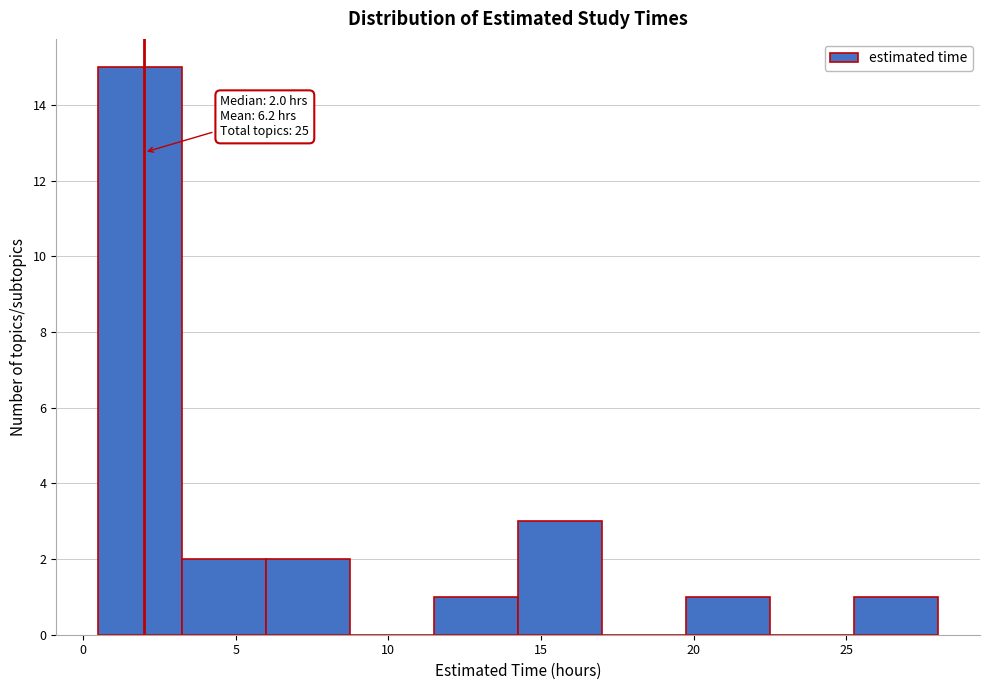

Which range on the x-axis has the tallest bar?

0.50 to 3.25